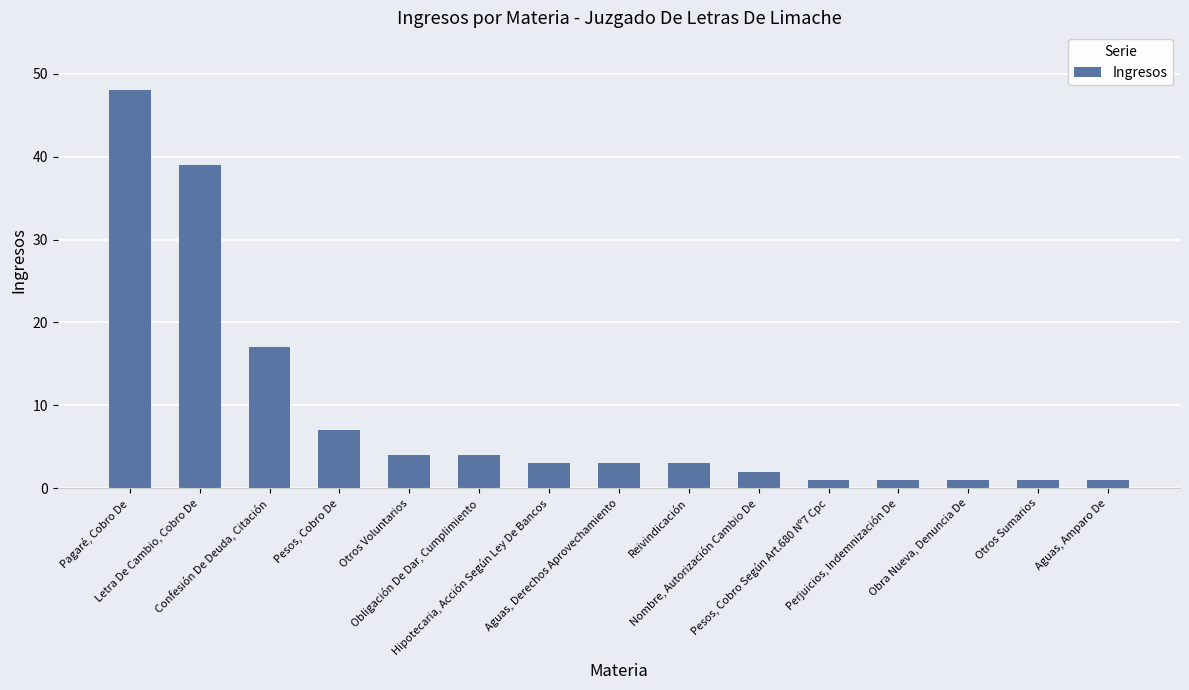

Reading left to right, what are all the values shown in this chart?

Pagaré, Cobro De=48	Letra De Cambio, Cobro De=39	Confesión De Deuda, Citación=17	Pesos, Cobro De=7	Otros Voluntarios=4	Obligación De Dar, Cumplimiento=4	Hipotecaria, Acción Según Ley De Bancos=3	Aguas, Derechos Aprovechamiento=3	Reivindicación=3	Nombre, Autorización Cambio De=2	Pesos, Cobro Según Art.680 Nº7 Cpc=1	Perjuicios, Indemnización De=1	Obra Nueva, Denuncia De=1	Otros Sumarios=1	Aguas, Amparo De=1